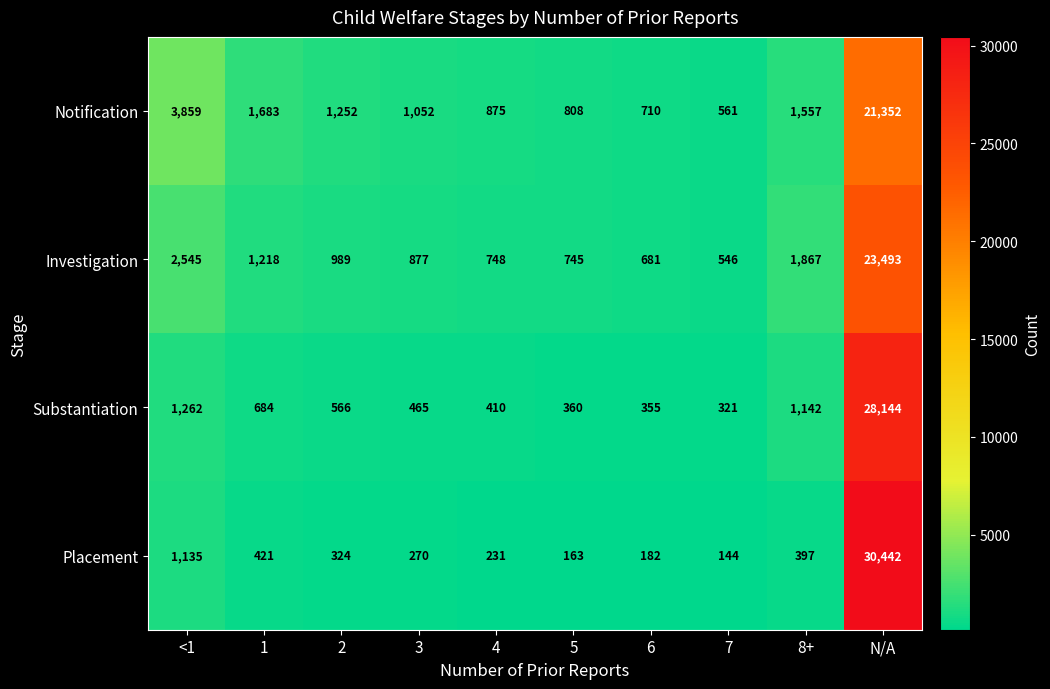

At which label does Substantiation first exceed 566?

<1